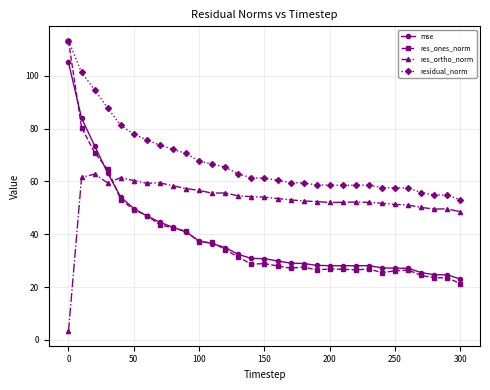

What is the value of the residual_norm point at the 20th from the left?

58.7